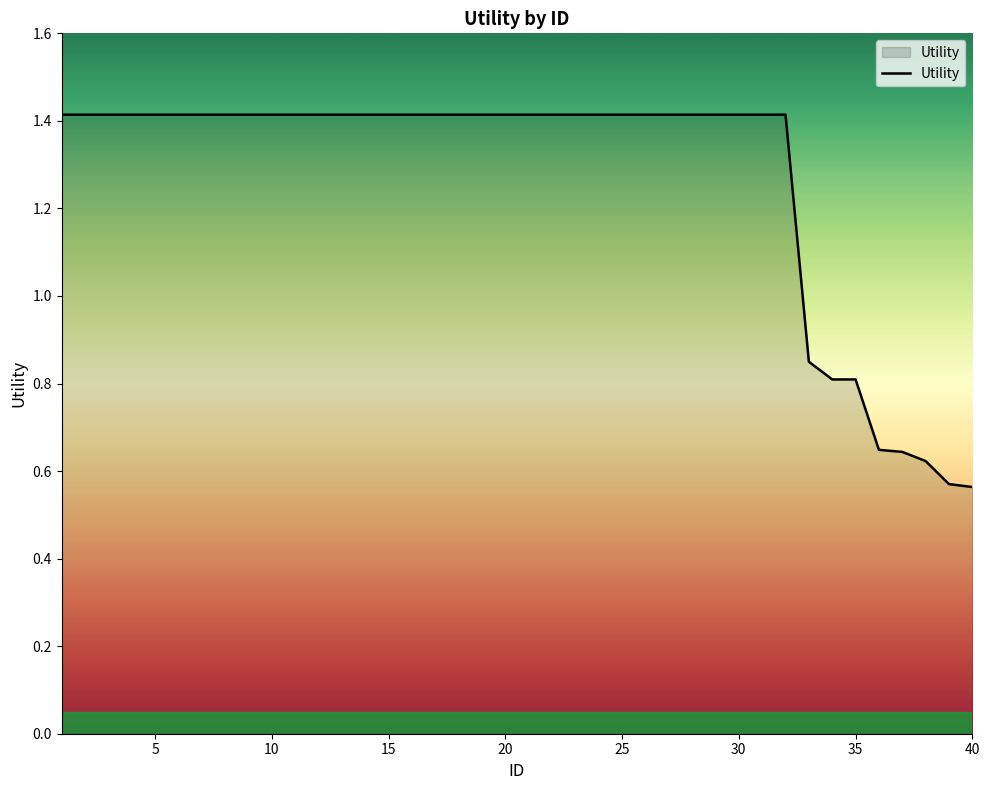

What is the difference between the maximum and minimum values?

0.9